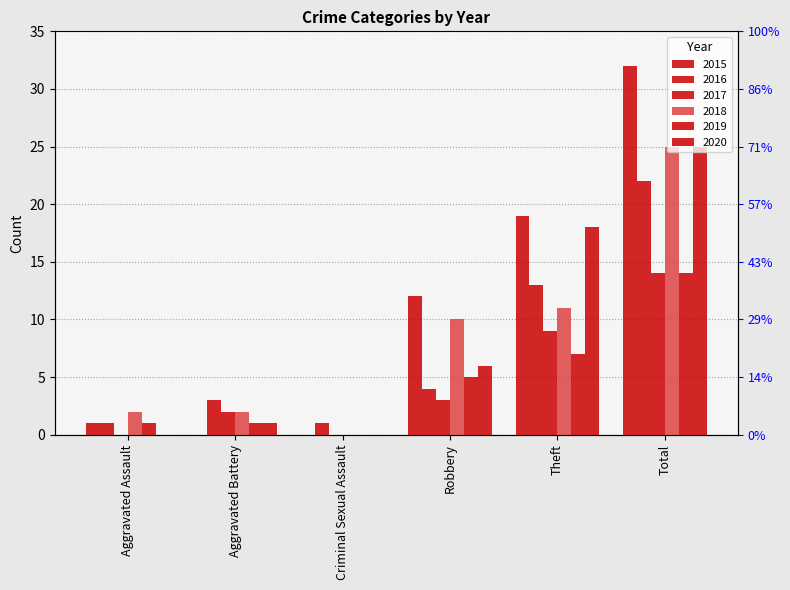

What is the value of the 2016 bar at the 2nd from the left?

3